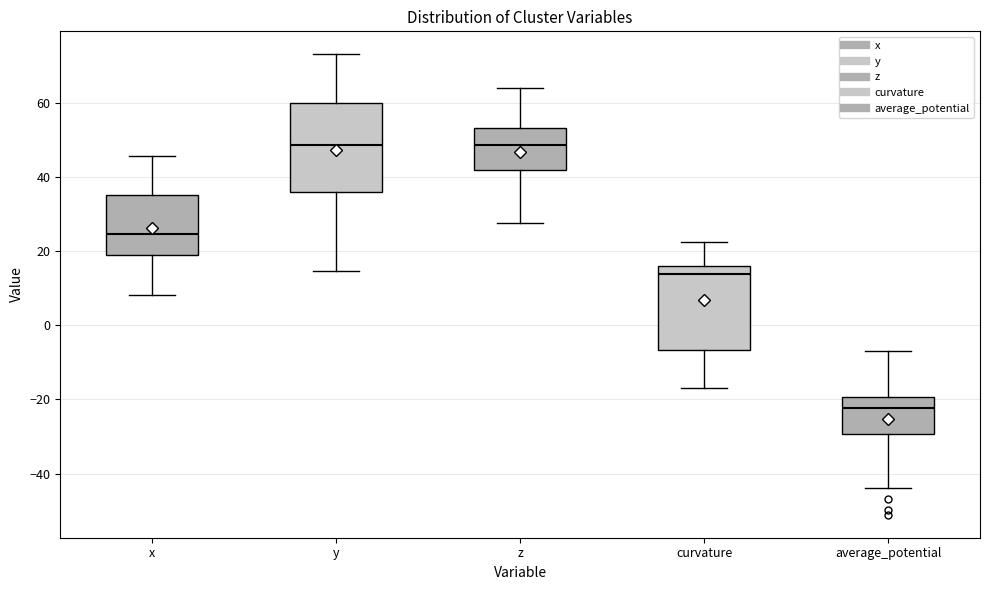

Reading left to right, transcribe this box plot: for each box, give where its median line is, the range the box spans, and where its two whiskers end, as read against the y-axis. The values are not printed on the chart, so give them approximately, as read against the axis.

x: median 24, box 20 to 36, whiskers 8 to 46
y: median 48, box 36 to 60, whiskers 14 to 72
z: median 48, box 42 to 54, whiskers 28 to 64
curvature: median 14, box -6 to 16, whiskers -18 to 22
average_potential: median -22, box -30 to -20, whiskers -44 to -6